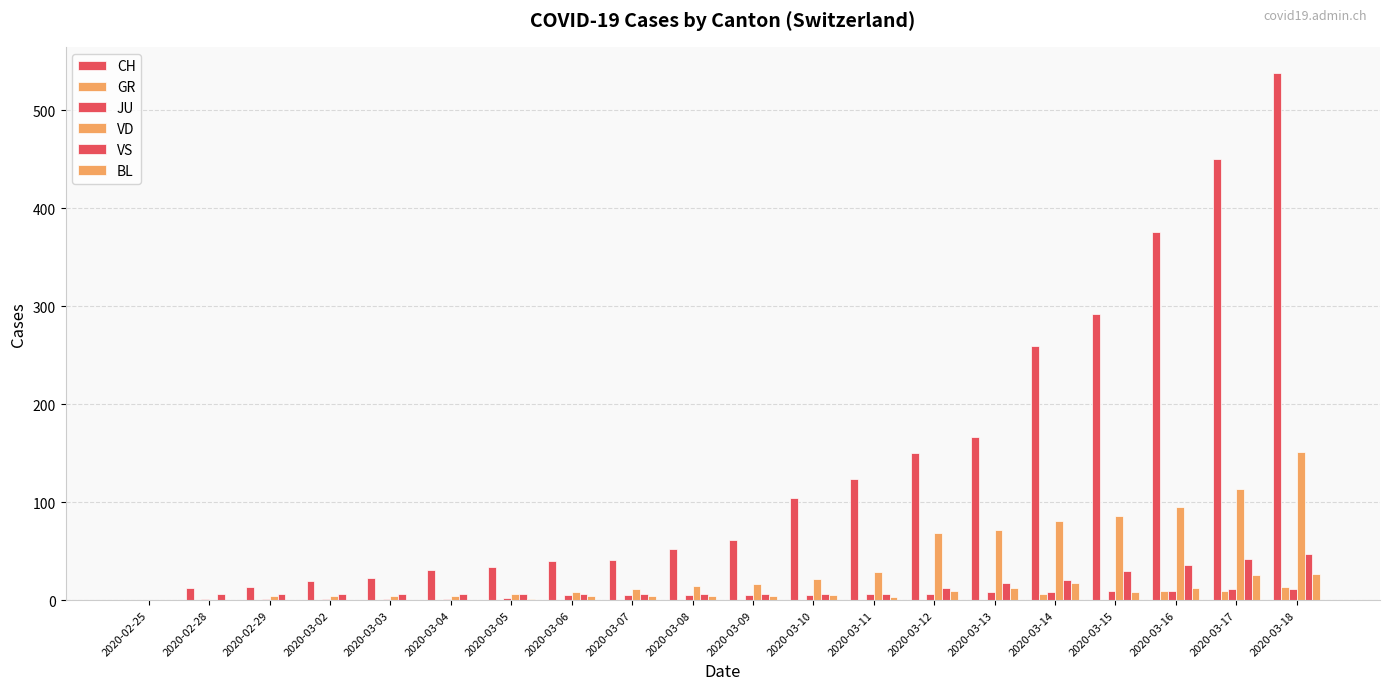

What is the greatest value displayed?

538